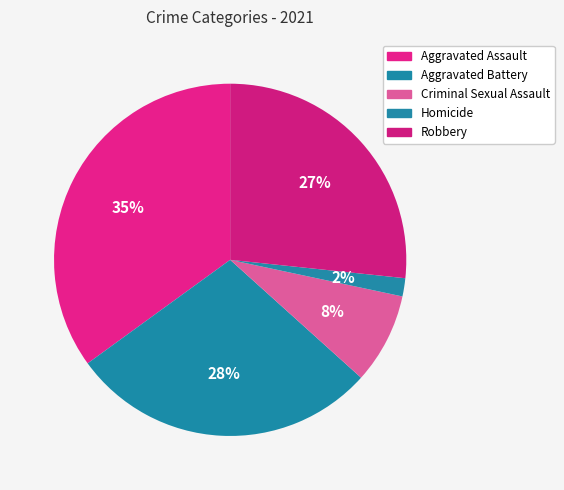

To the nearest percent, what is the difference between the largest and smallest slice percentages?

33%